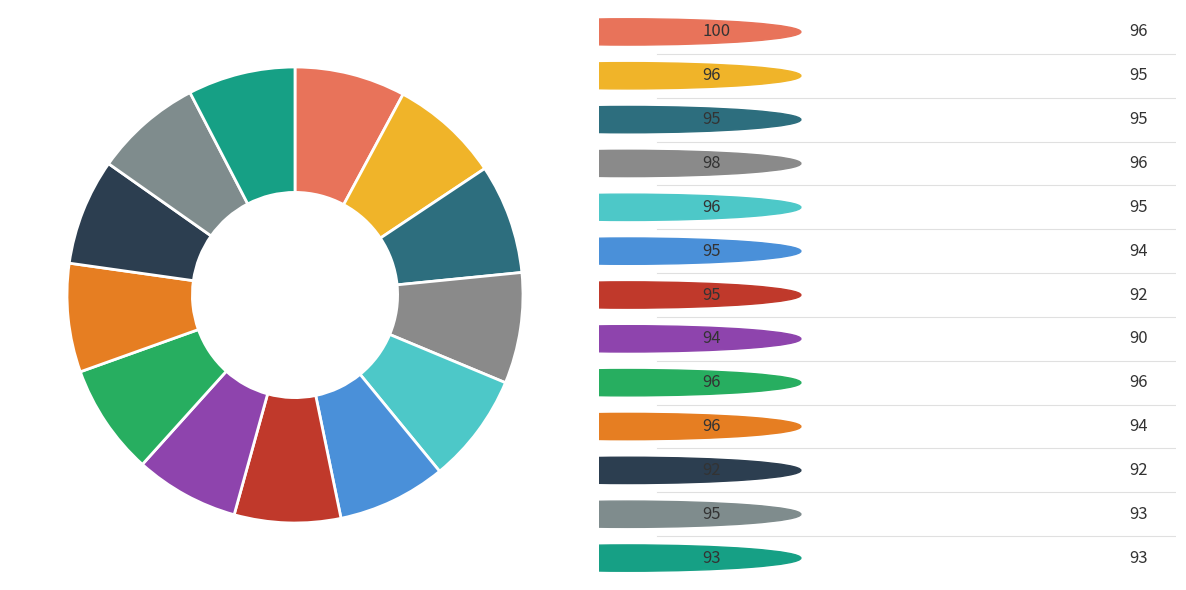

How many slices are in this pie chart?

13